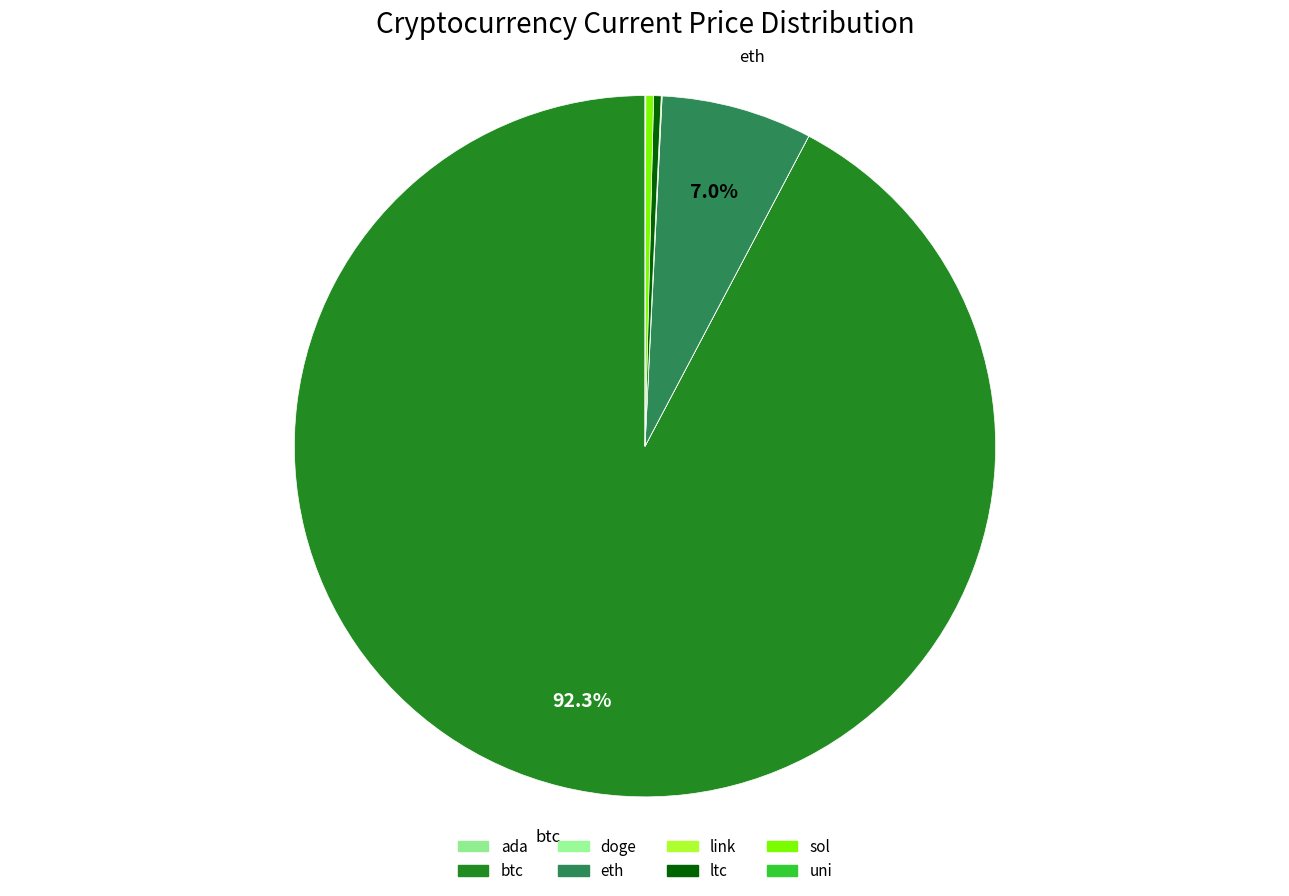

Approximately how many times larger is the value at sol compared to uni?

10.0